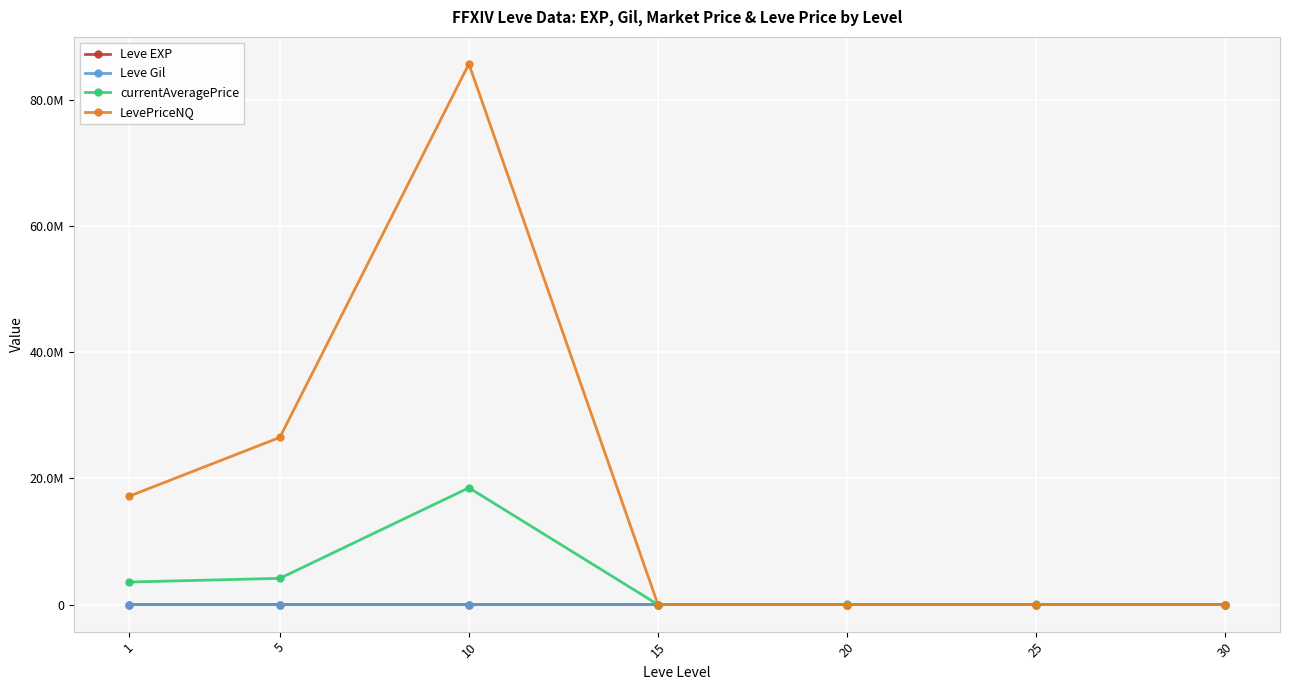

Between which two adjacent categories do Leve Gil and Leve EXP first intersect?

1 and 5